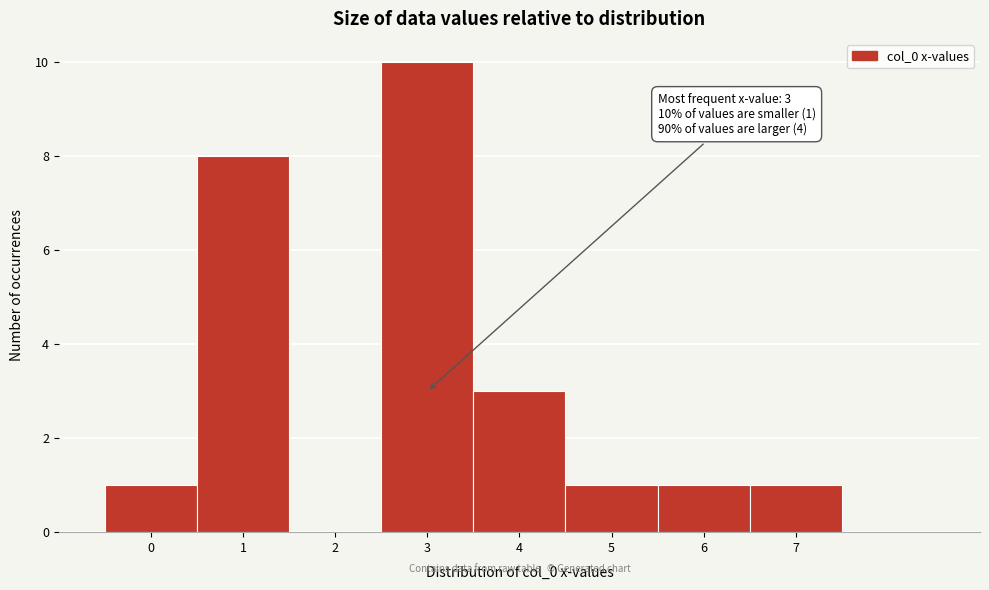

Over which range of the x-axis is the bar tallest?

2.5 to 3.5